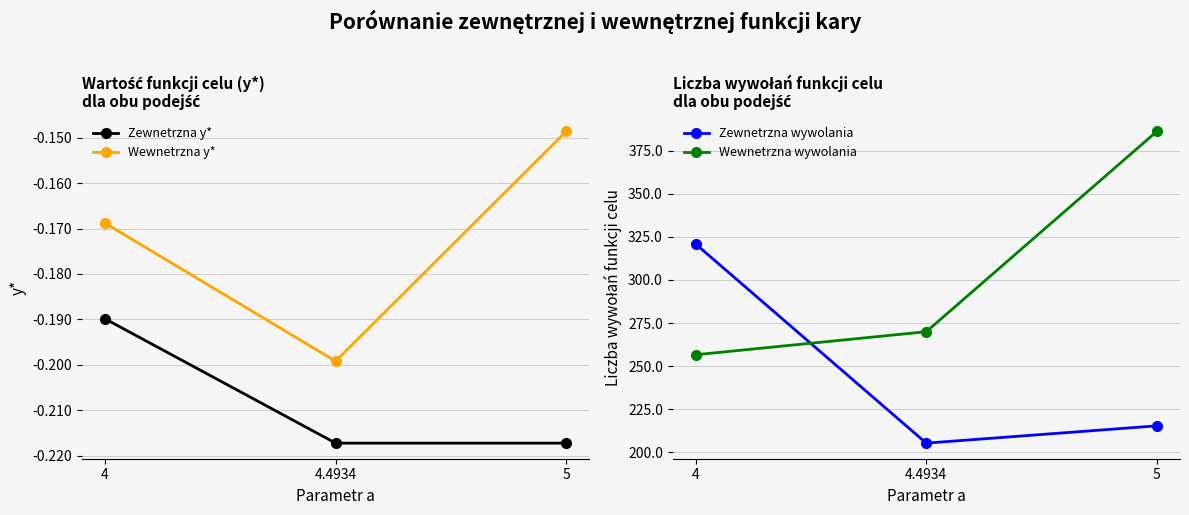

At how many categories does at least one series exceed 191?

3